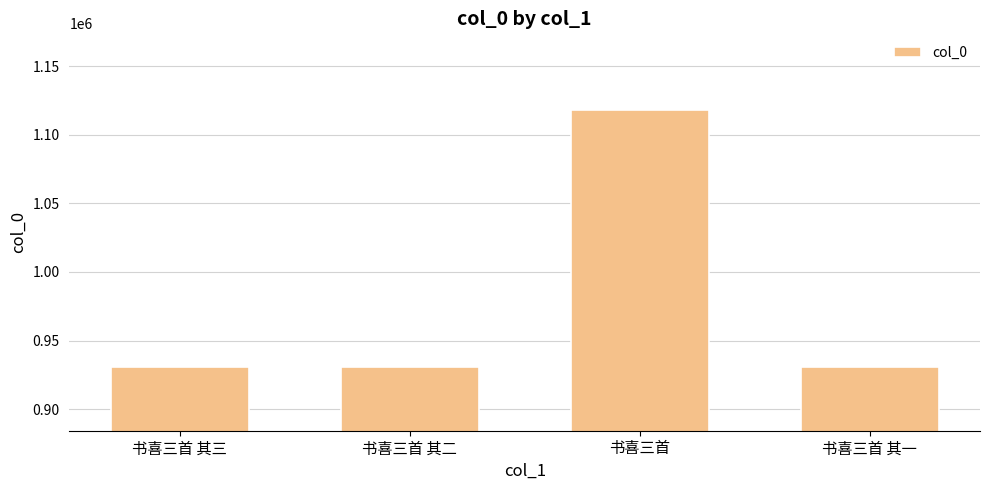

What is the greatest value displayed?

1117984